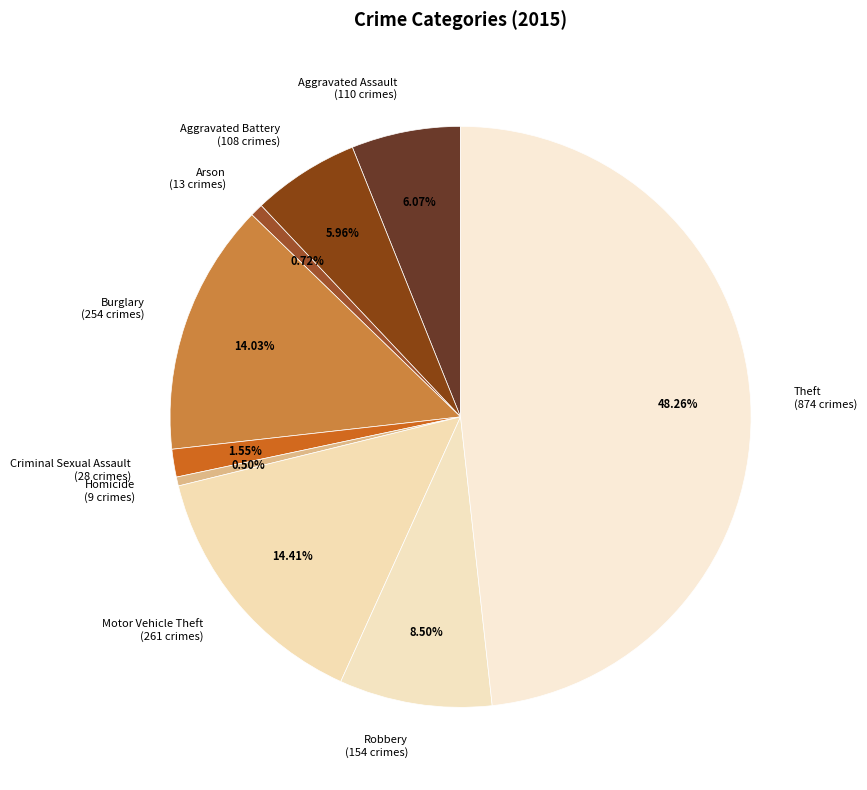

Which has a higher value, Arson (13 crimes) or Robbery (154 crimes)?

Robbery (154 crimes)